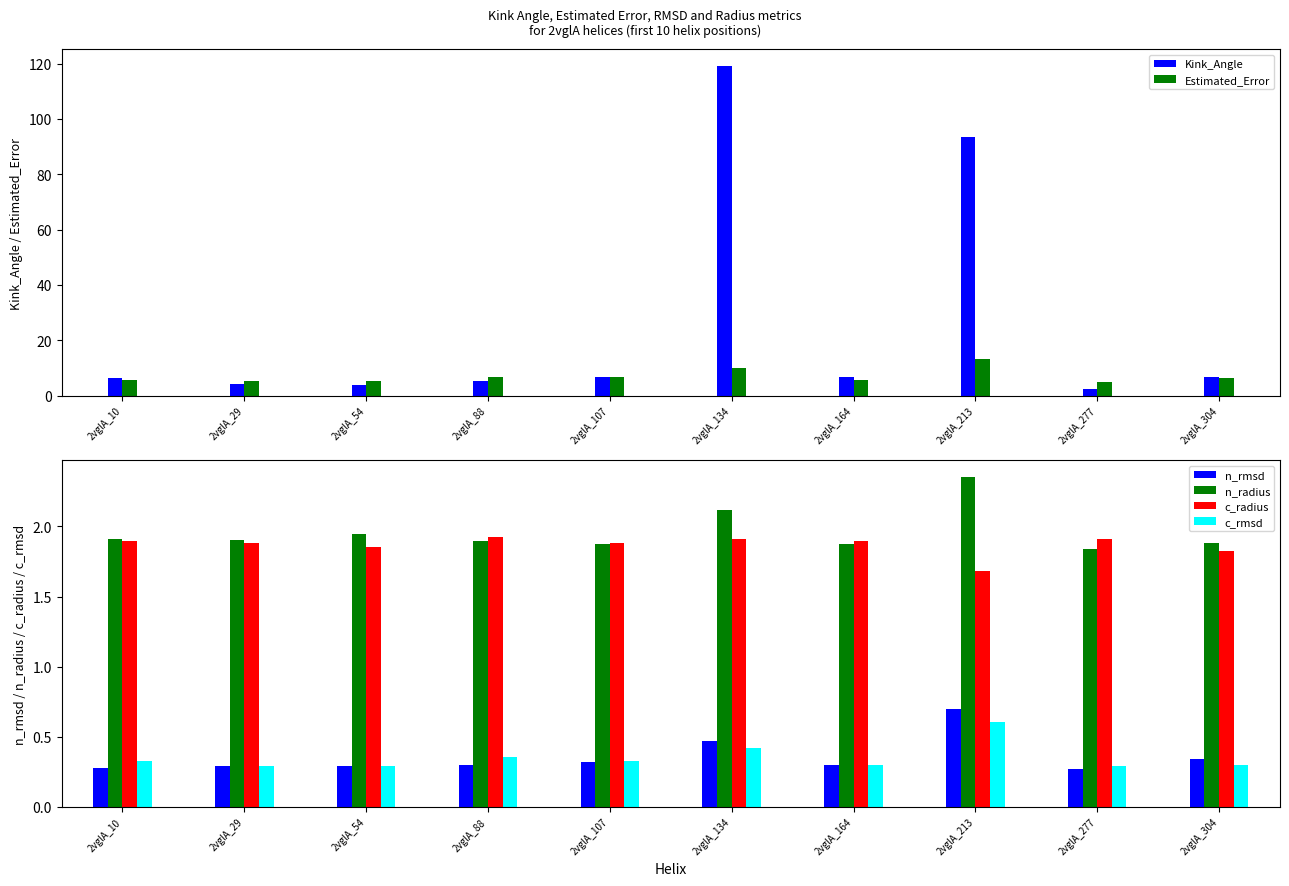

Does the chart contain any negative values?

No